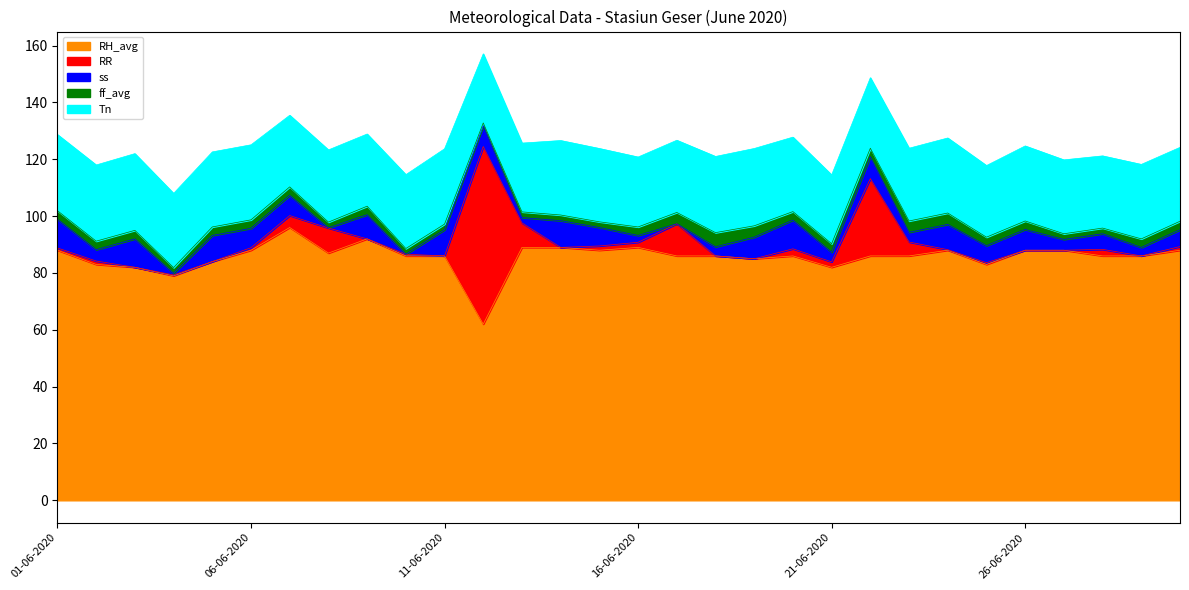

How many data points in Tn are less than 26?

13